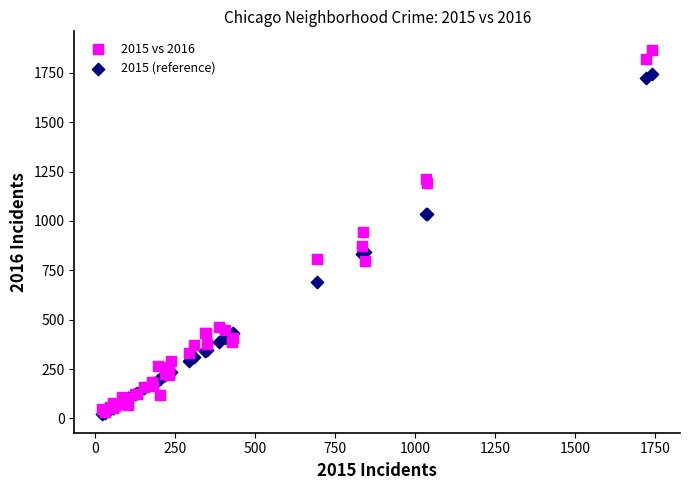

What are all the series names shown in the legend?

2015 vs 2016, 2015 (reference)